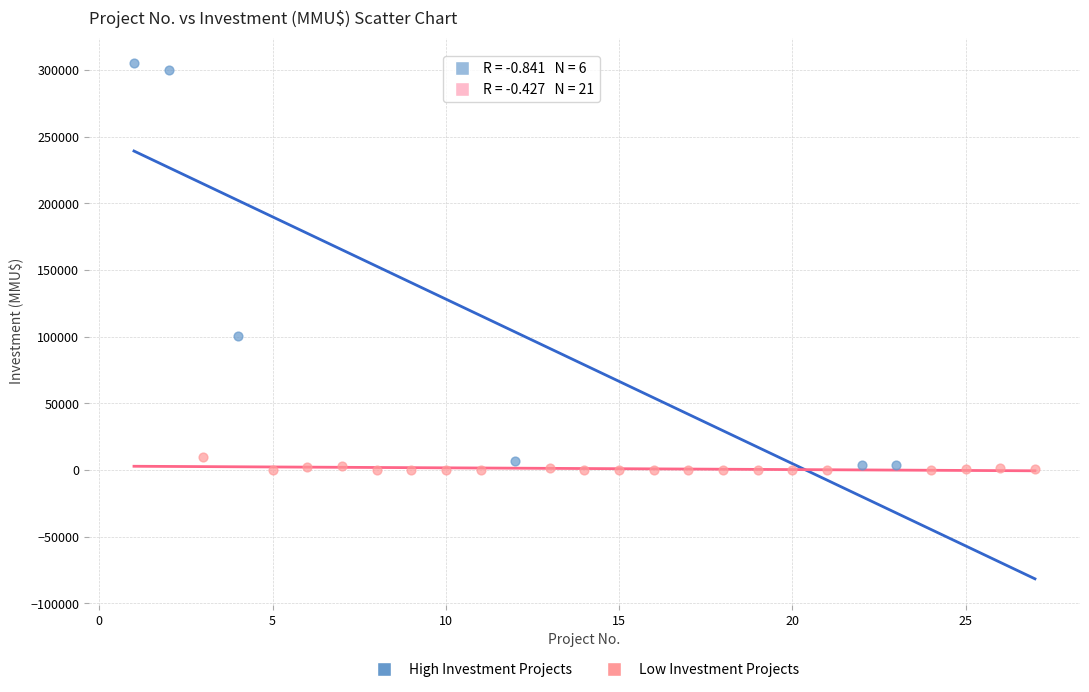

Which series contains the highest Y value?

High Investment Projects